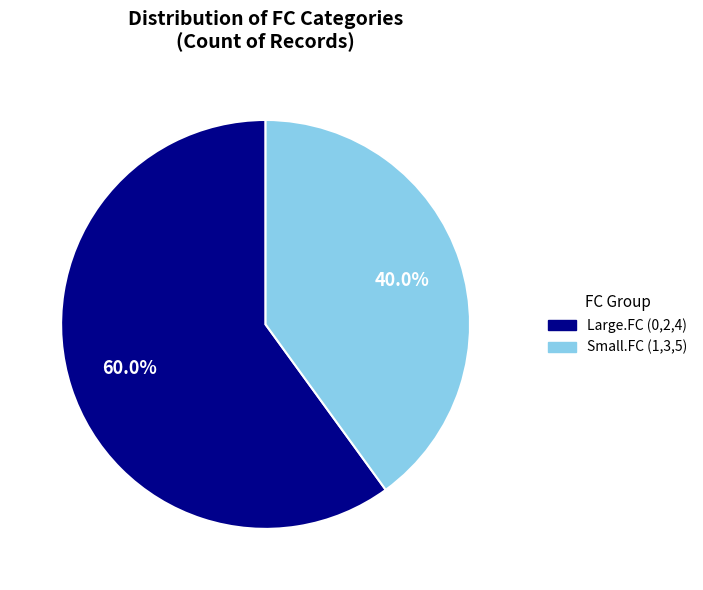

Does any single category account for the majority?

Yes